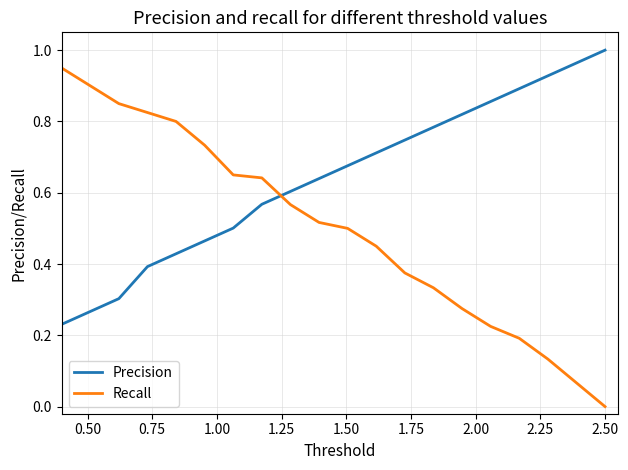

Rank the series by their maximum value, from lowest to highest.

Recall, Precision